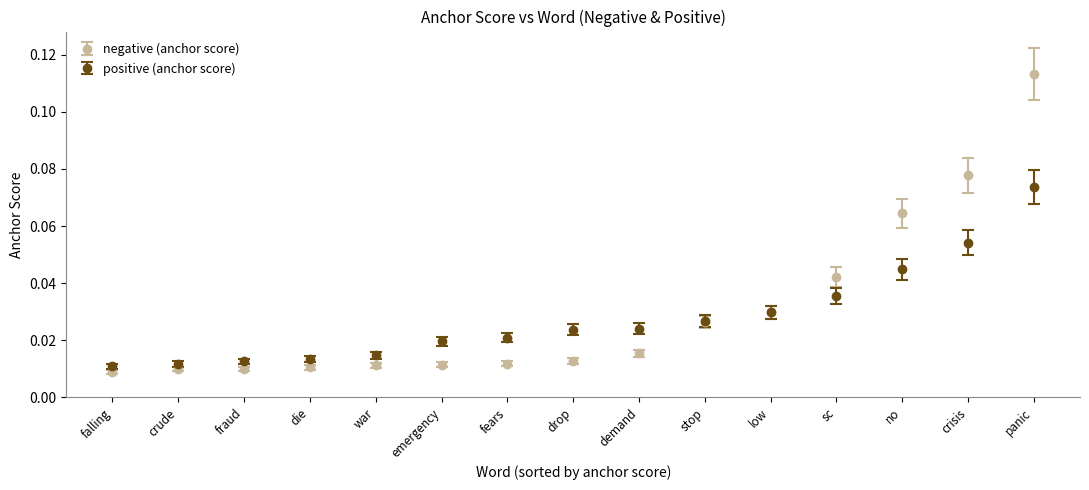

What are all the series names shown in the legend?

negative (anchor score), positive (anchor score)